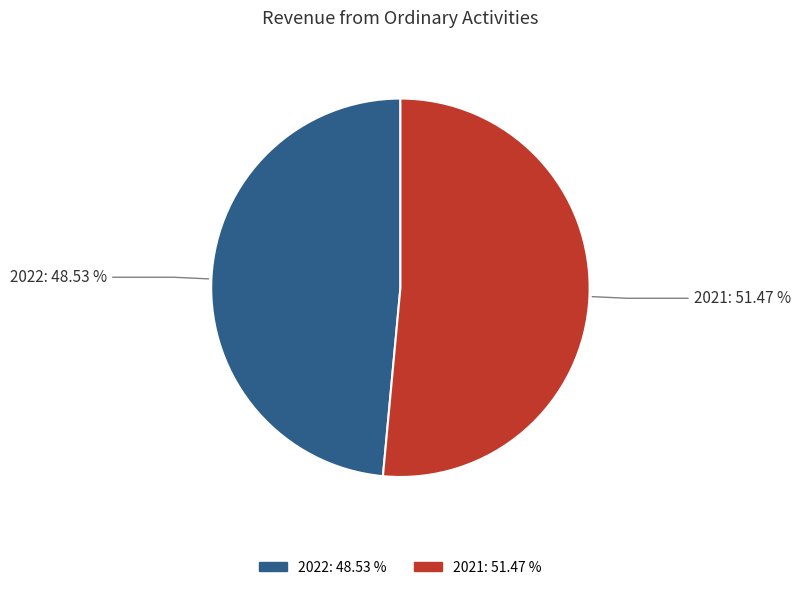

Is it true that 2022 is 58% of the pie?

False